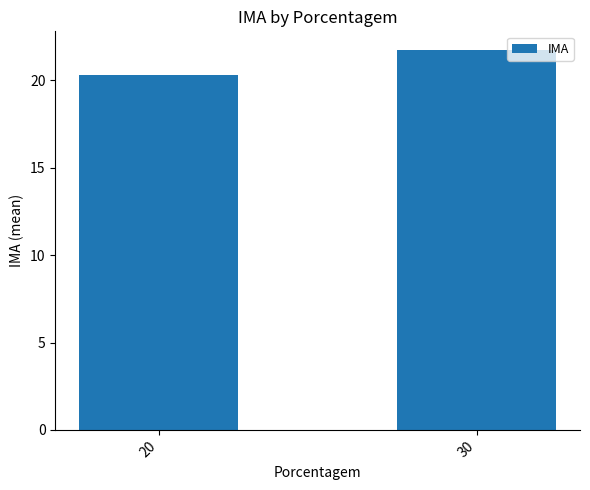

What is the difference between the maximum and minimum values?

1.4